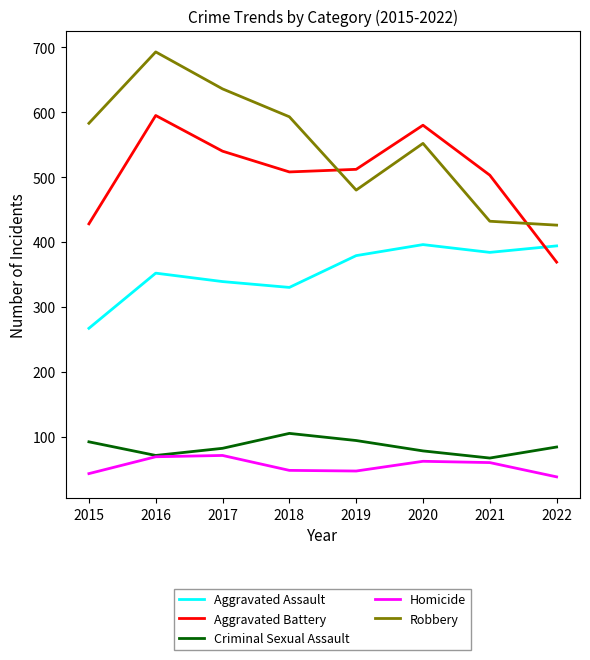

True or false: Homicide and Aggravated Assault intersect in this chart.

False